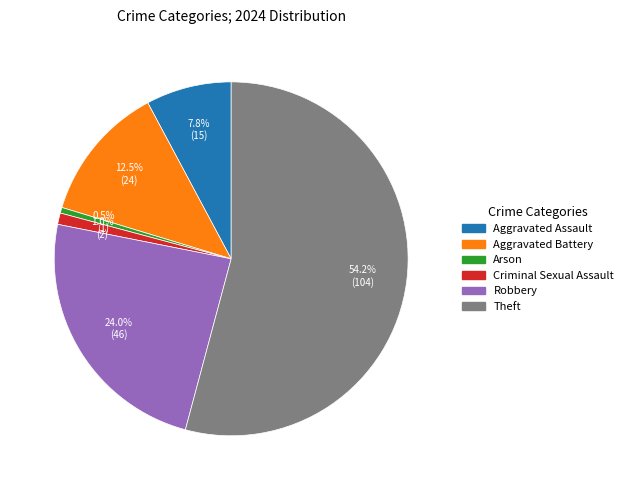

What is the ratio of the value at Theft to the value at Aggravated Battery?

4.3